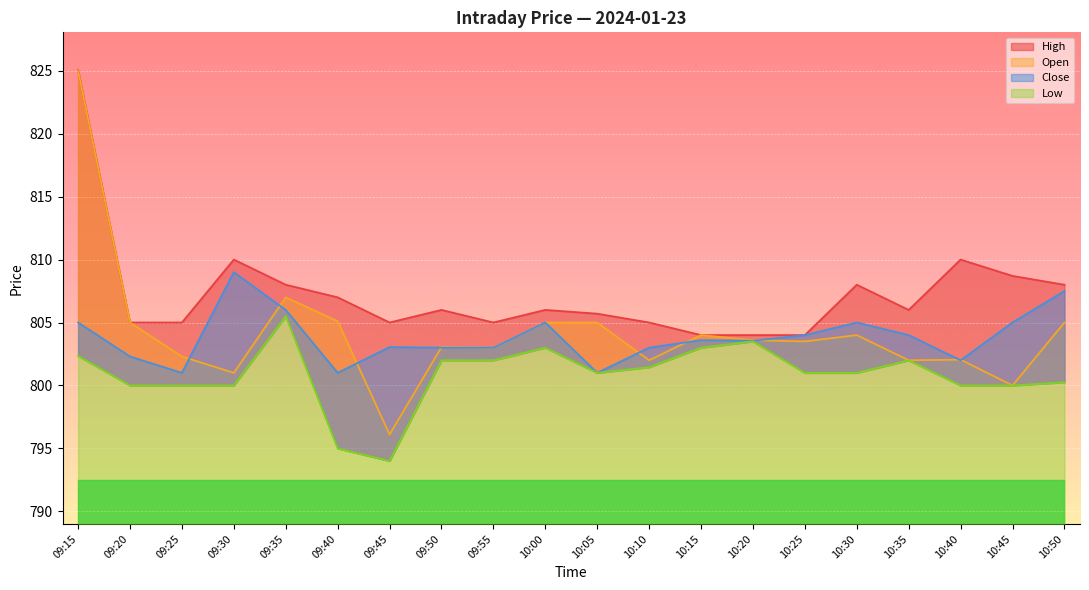

What is the sum of the Open values at 10:20 and 10:35?

1605.6